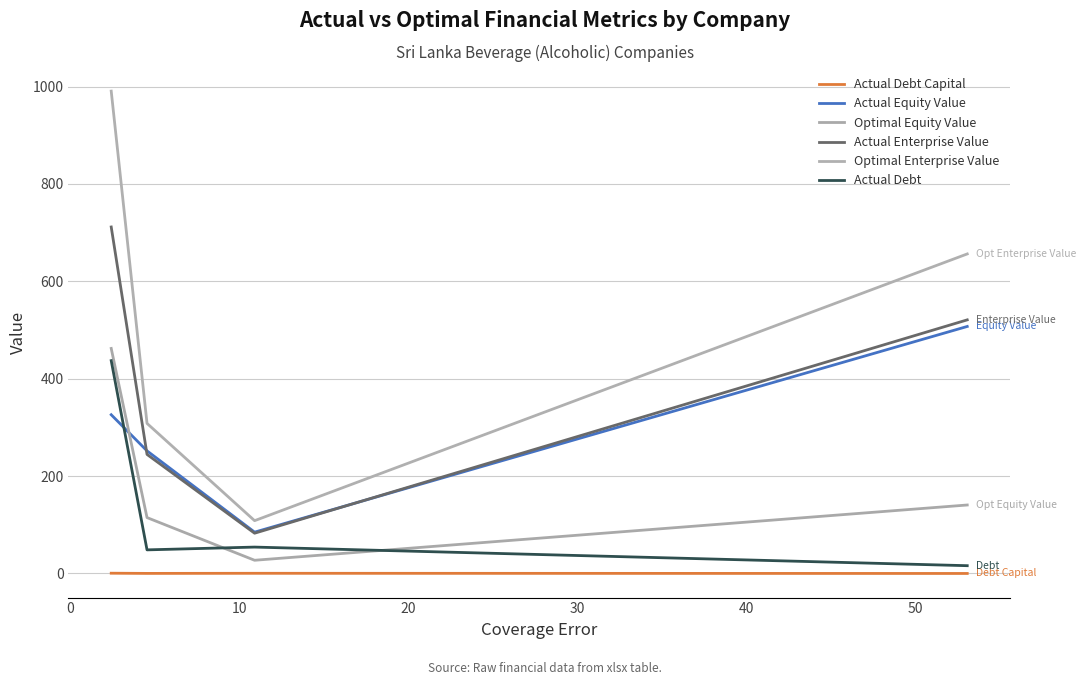

What is the maximum value shown in the chart?

990.6